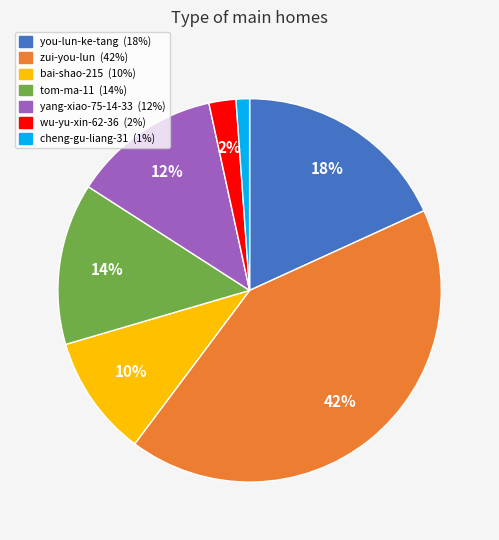

Combined, do cheng-gu-liang-31 and wu-yu-xin-62-36 account for over 50%?

No